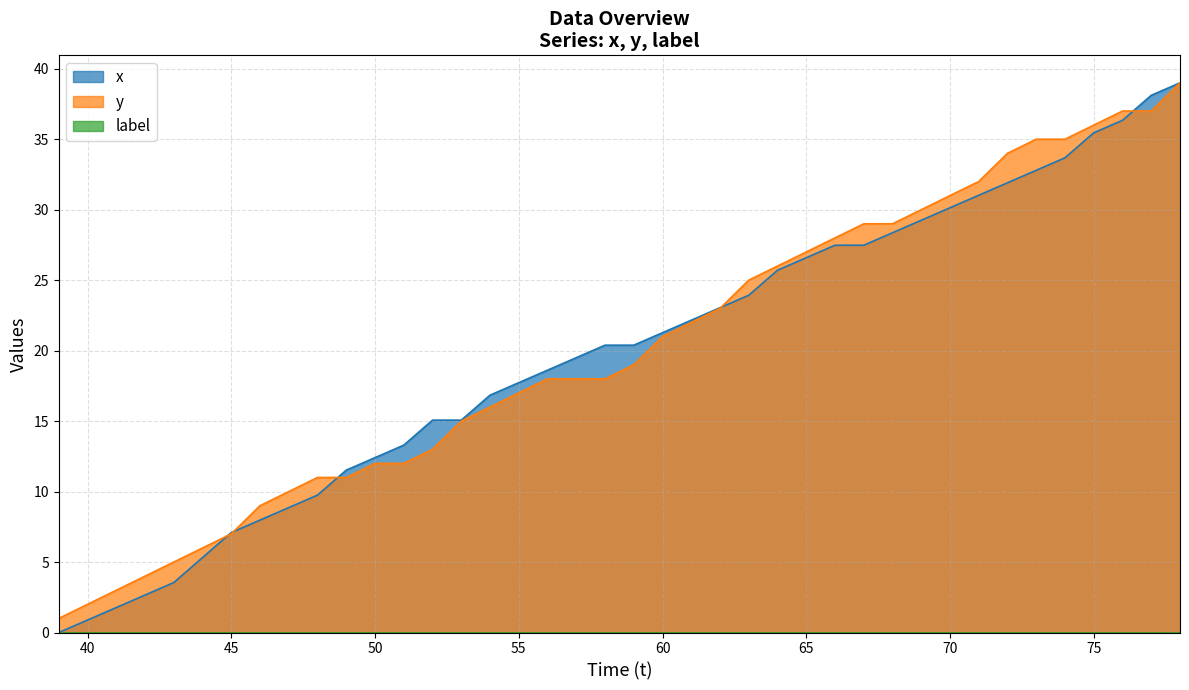

True or false: y has more than 0 interior local peaks.

False